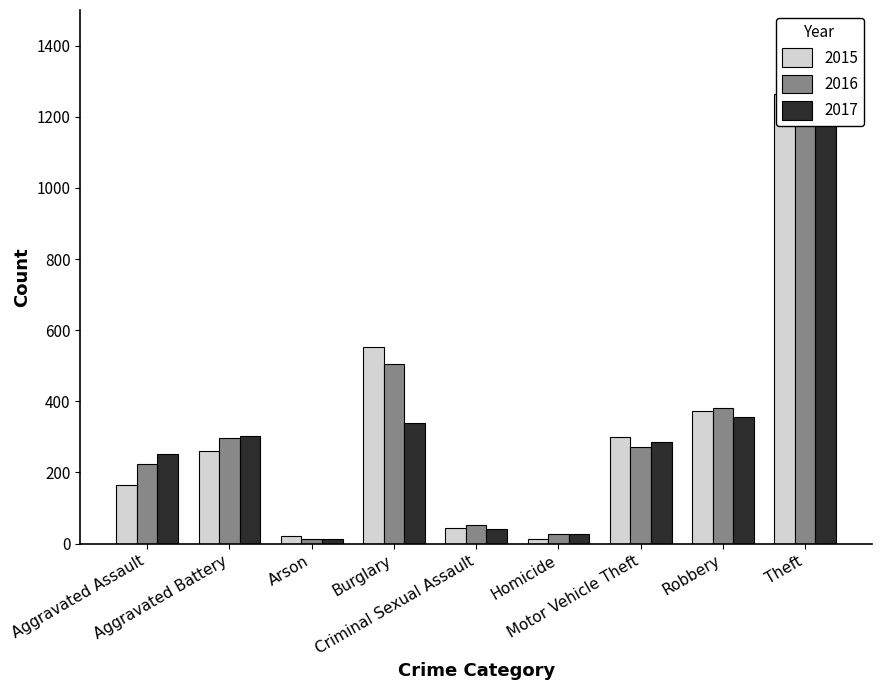

The value of 2015 at Homicide is 20. True or false?

False